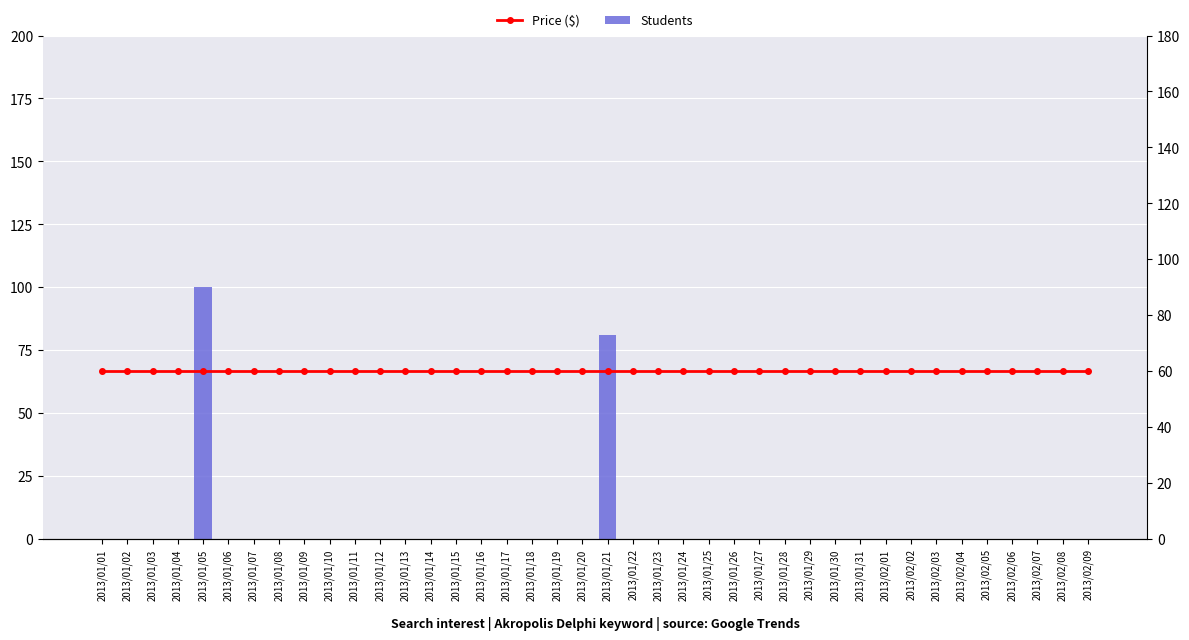

Which category has the lowest value in the Price ($) series?

2013/01/01